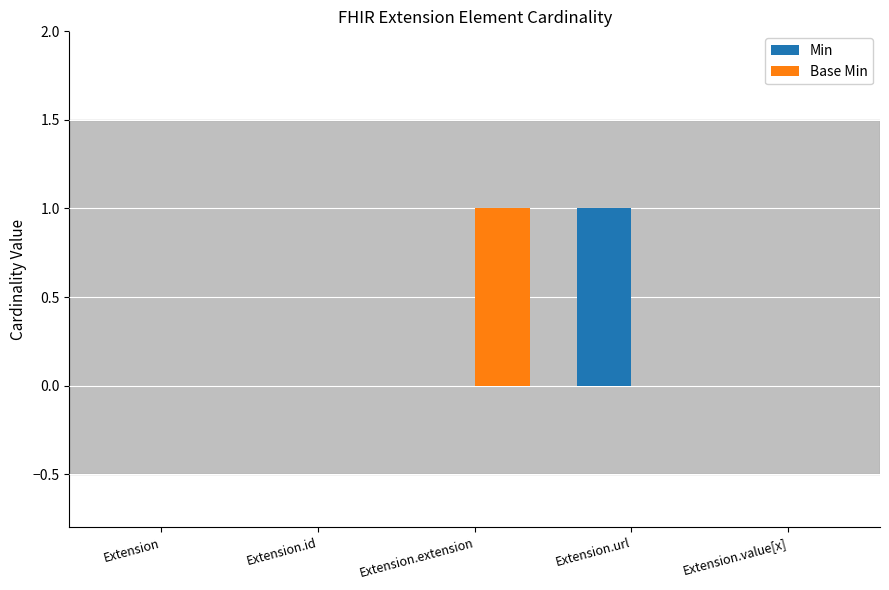

How many data points does each series have?

5